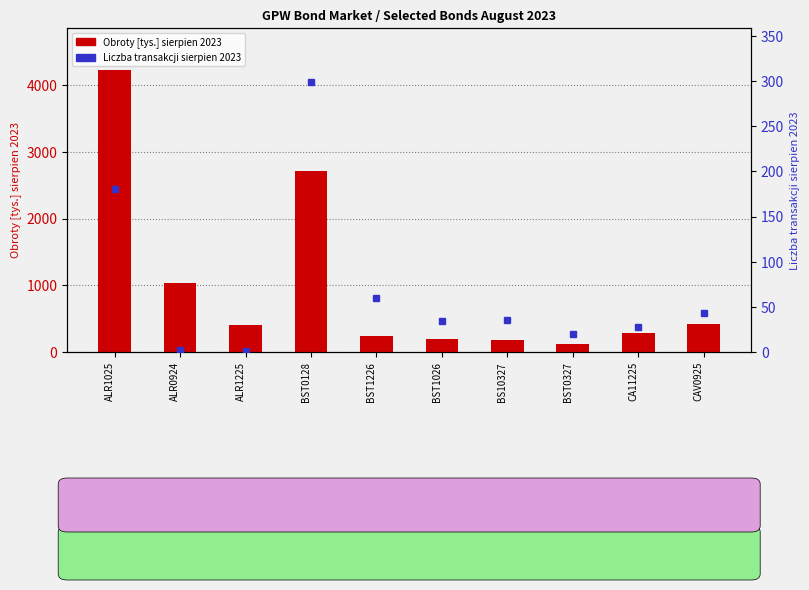

At which label does Liczba transakcji sierpien 2023 reach its minimum?

ALR1225